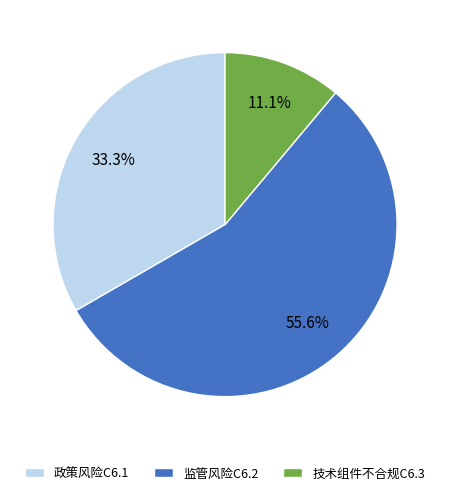

The 技术组件不合规C6.3 slice represents 11% of the pie. True or false?

True